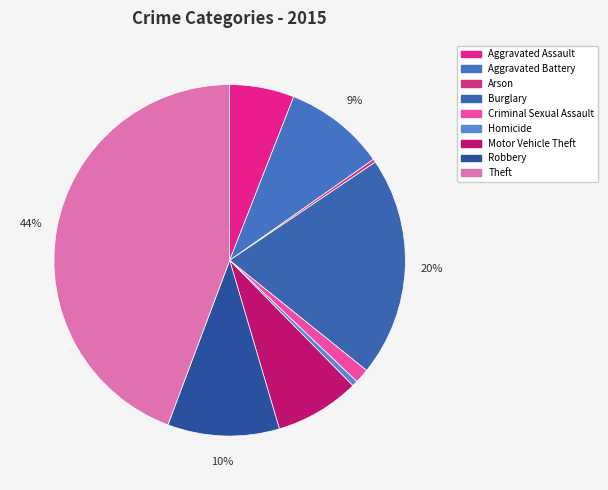

To the nearest percent, what is the difference between the largest and smallest slice percentages?

44%